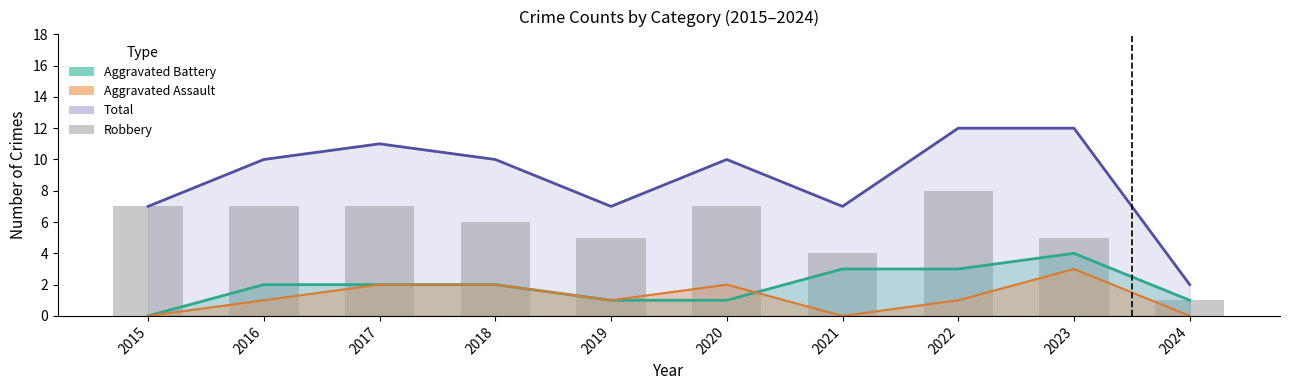

How many data points does each series have?

10